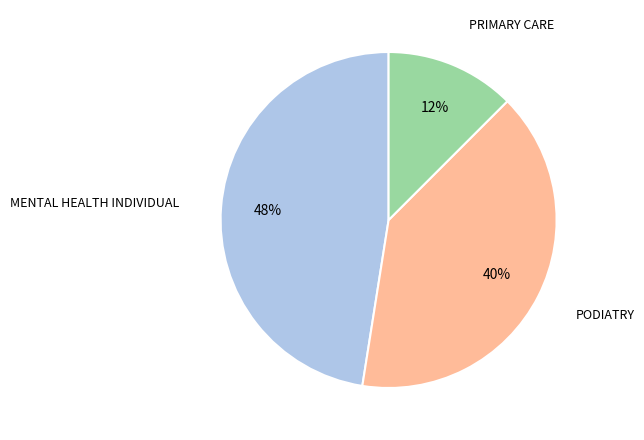

To the nearest percent, what is the average slice percentage?

33%